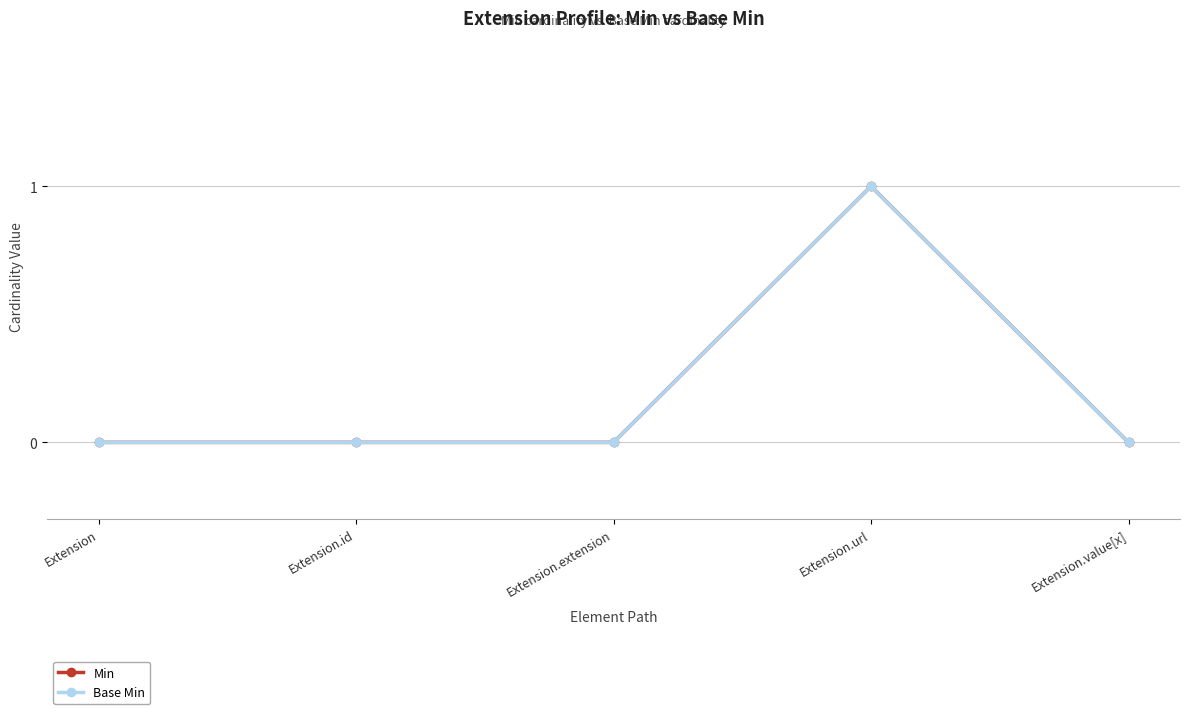

Reading left to right, extract all data points from this chart.

Min: Extension=0	Extension.id=0	Extension.extension=0	Extension.url=1	Extension.value[x]=0
Base Min: Extension=0	Extension.id=0	Extension.extension=0	Extension.url=1	Extension.value[x]=0